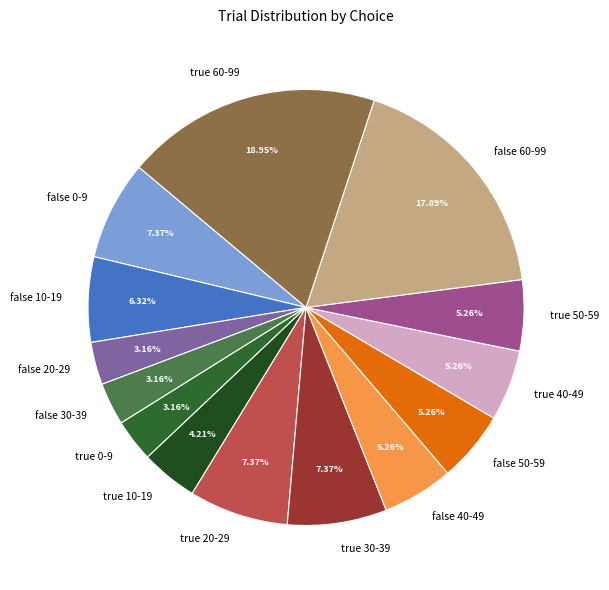

Is there a majority slice in this chart?

No